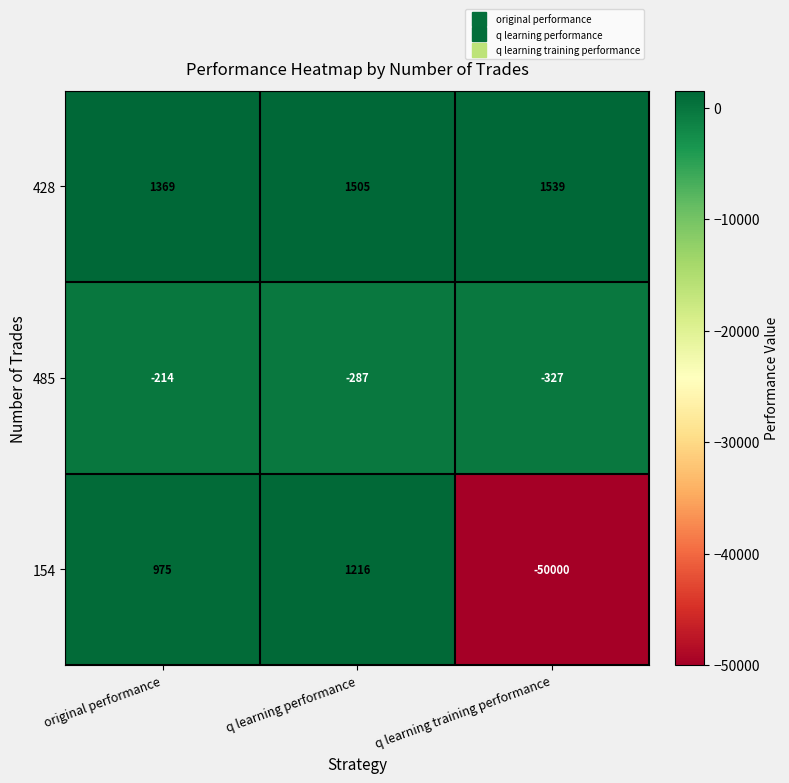

What is the sum of all 154 values?

-47809